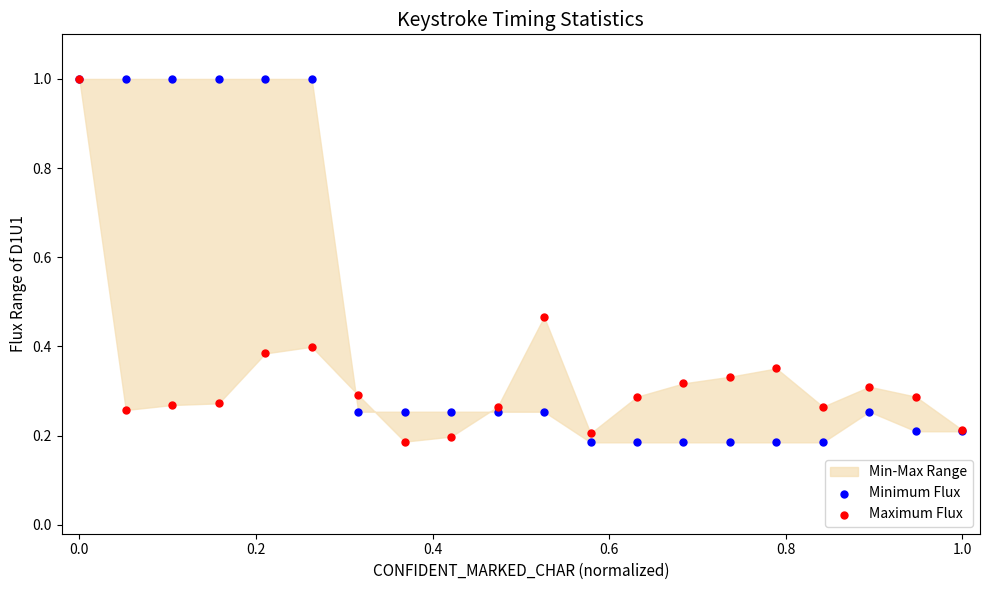

Which series contains the lowest Y value?

Minimum Flux